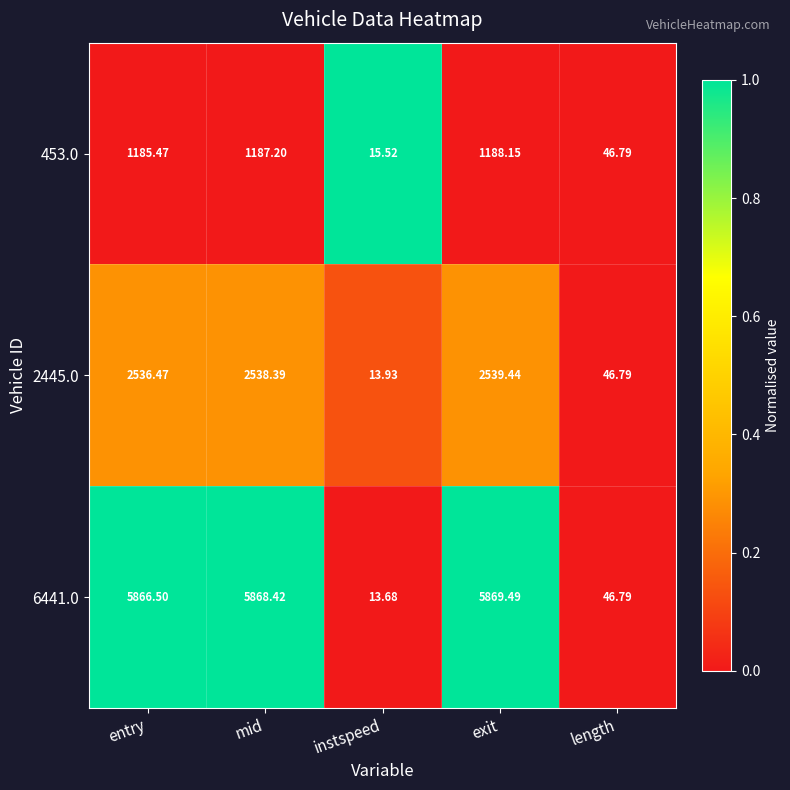

Where is 453.0 nearest to the value 601?

length